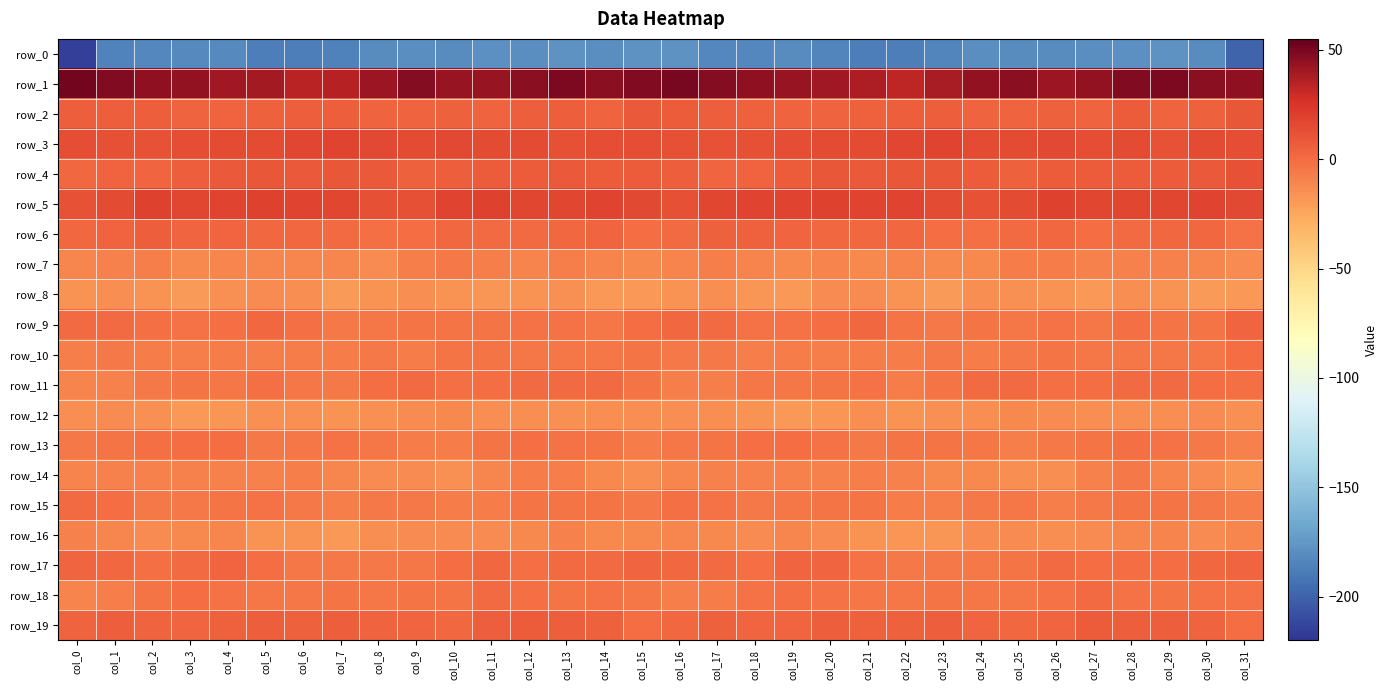

Reading left to right, what are all the values shown in this chart?

row_0: -215.6	-185.1	-183.2	-181.6	-181.7	-187.0	-187.3	-186.0	-180.4	-179.8	-181.2	-179.0	-179.4	-177.7	-179.7	-177.3	-177.2	-183.2	-182.8	-180.8	-183.5	-187.7	-187.3	-183.9	-179.3	-180.9	-180.4	-179.2	-178.9	-177.8	-181.0	-199.3
row_1: 51.5	48.5	44.8	43.5	40.6	39.2	34.0	35.4	41.2	47.0	42.5	42.9	45.9	49.4	46.0	48.4	49.8	46.8	44.6	42.5	40.0	37.6	32.7	38.0	43.7	46.2	41.6	43.8	47.6	48.6	45.5	45.0
row_2: 5.7	6.1	5.8	4.2	3.7	4.5	5.8	6.4	4.1	3.6	4.7	3.7	6.2	5.6	3.8	8.4	6.8	6.1	5.2	4.0	3.7	5.0	6.0	5.7	3.5	4.2	4.7	3.8	7.3	3.9	5.5	9.7
row_3: 13.6	12.7	12.0	13.3	14.2	14.8	16.5	17.9	15.9	14.2	15.4	14.2	14.6	12.3	13.2	13.5	12.5	11.9	12.3	13.7	14.6	15.0	17.4	17.5	14.8	14.8	15.3	14.1	14.3	11.7	14.3	13.6
row_4: 1.9	3.8	3.0	6.0	8.4	9.4	8.7	9.5	8.0	5.2	5.9	7.1	7.0	8.0	7.6	7.6	5.9	3.1	4.0	6.9	9.3	8.8	9.0	9.4	6.8	5.0	7.0	6.7	7.5	7.7	8.3	11.2
row_5: 11.5	15.2	18.5	17.3	18.2	18.7	18.1	16.6	12.6	12.9	17.8	18.7	16.4	16.4	17.5	15.7	12.7	16.8	18.2	17.4	18.8	18.2	17.9	15.0	12.0	14.3	19.5	17.2	16.4	16.5	18.3	16.2
row_6: 1.6	3.9	5.6	3.4	2.6	1.3	2.3	1.0	-1.6	-0.4	2.1	0.5	0.2	1.4	2.5	-0.8	0.8	5.0	4.8	3.2	2.0	1.7	2.2	-0.2	-1.6	0.5	2.2	-0.1	0.5	2.1	1.8	-2.2
row_7: -11.5	-9.2	-8.2	-12.4	-10.8	-11.6	-10.7	-11.1	-12.9	-8.3	-6.1	-7.9	-9.5	-8.0	-10.4	-12.5	-10.3	-8.0	-9.7	-12.6	-10.2	-12.1	-9.9	-12.6	-11.7	-6.7	-6.4	-9.0	-8.7	-8.5	-11.4	-13.3
row_8: -16.8	-14.0	-16.0	-19.5	-15.2	-12.8	-14.8	-19.3	-16.0	-14.5	-16.3	-18.0	-16.5	-14.8	-18.7	-18.8	-16.4	-14.0	-17.7	-18.7	-13.4	-13.4	-16.3	-19.5	-14.2	-15.5	-16.5	-18.5	-14.7	-16.3	-19.2	-19.0
row_9: 0.4	1.3	-1.5	-2.4	-1.7	2.1	-1.1	-5.5	-4.7	-4.0	-3.6	-3.8	-2.7	-2.3	-5.0	-0.1	1.6	0.5	-2.3	-1.9	-0.4	1.8	-3.2	-6.1	-3.6	-4.4	-3.0	-4.4	-1.7	-3.5	-4.0	2.4
row_10: -7.4	-6.2	-7.3	-8.0	-6.6	-8.3	-6.4	-6.3	-5.6	-6.7	-4.0	-3.7	-4.9	-4.6	-5.1	-3.6	-5.5	-6.0	-8.3	-6.9	-7.5	-7.2	-7.3	-5.2	-6.3	-6.0	-3.2	-4.5	-4.7	-5.1	-4.1	-0.6
row_11: -10.4	-9.0	-5.9	-3.5	-4.4	-1.9	-4.7	-5.9	-0.7	0.9	-0.9	-0.5	0.2	1.3	0.4	-3.0	-7.5	-8.0	-4.4	-4.2	-3.4	-2.1	-6.7	-3.6	0.5	0.3	-1.0	-0.3	0.7	0.9	-0.0	-1.9
row_12: -14.4	-13.1	-15.3	-18.5	-18.0	-15.5	-15.2	-15.9	-15.6	-13.3	-12.6	-13.8	-13.8	-15.0	-14.0	-14.7	-13.9	-13.8	-16.6	-18.8	-17.3	-14.7	-16.0	-15.6	-14.8	-12.6	-13.1	-13.8	-14.6	-14.6	-13.7	-15.0
row_13: -5.2	-3.6	-1.8	-0.5	-0.1	-5.2	-4.4	-2.9	-4.1	-6.7	-6.9	-4.0	-1.8	-2.1	-4.0	-6.7	-5.0	-3.1	-1.1	-0.0	-2.0	-5.7	-3.7	-3.1	-4.9	-7.6	-5.8	-3.1	-1.7	-2.4	-5.5	-8.6
row_14: -9.9	-8.4	-8.6	-9.0	-8.7	-8.6	-8.2	-10.7	-12.7	-13.3	-14.9	-10.9	-6.8	-7.8	-11.8	-13.9	-10.8	-8.5	-8.5	-9.0	-9.2	-8.2	-8.8	-12.2	-12.3	-14.6	-13.9	-9.2	-6.0	-9.5	-13.1	-16.7
row_15: 0.6	0.1	-5.2	-5.2	-3.3	-3.0	-5.3	-7.9	-6.1	-5.4	-6.4	-7.1	-4.0	-3.4	-3.9	-5.7	-1.5	-2.0	-5.9	-4.2	-3.3	-3.5	-6.9	-7.5	-5.6	-5.1	-7.7	-6.2	-3.3	-3.2	-5.2	-7.6
row_16: -8.5	-11.0	-12.9	-12.5	-10.8	-16.1	-15.9	-18.3	-14.7	-12.9	-13.7	-13.2	-12.3	-9.4	-11.9	-11.6	-10.9	-11.8	-13.3	-11.0	-12.9	-16.1	-17.2	-17.5	-13.3	-13.0	-14.0	-13.2	-11.1	-9.5	-13.0	-11.6
row_17: 2.4	1.8	-1.5	1.1	3.4	-0.7	-4.7	-5.6	-5.7	-4.1	-0.8	1.4	-1.1	0.4	0.8	2.6	1.7	0.5	-1.2	2.4	2.5	-2.5	-5.6	-5.5	-5.2	-3.5	1.3	-0.3	-0.1	0.1	1.9	2.8
row_18: -10.3	-8.0	-3.8	-0.8	-2.0	-4.2	-4.3	-3.6	-4.9	-3.8	-4.0	0.4	-1.4	-3.6	-2.9	-4.6	-8.0	-6.2	-2.3	-1.1	-2.7	-4.4	-4.3	-3.8	-4.7	-4.2	-2.4	0.7	-2.9	-3.4	-2.7	-2.2
row_19: 3.5	5.9	3.8	3.2	4.8	6.3	4.9	6.6	4.4	3.0	1.9	6.1	7.1	6.2	5.3	-0.3	2.0	5.1	3.4	3.2	6.1	5.5	5.3	6.4	3.4	2.2	3.2	7.2	6.6	6.0	4.1	-0.6